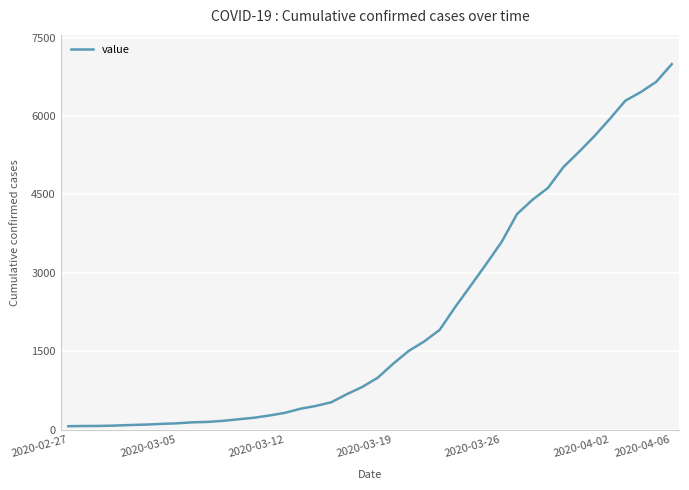

What is the maximum value shown in the chart?

6995